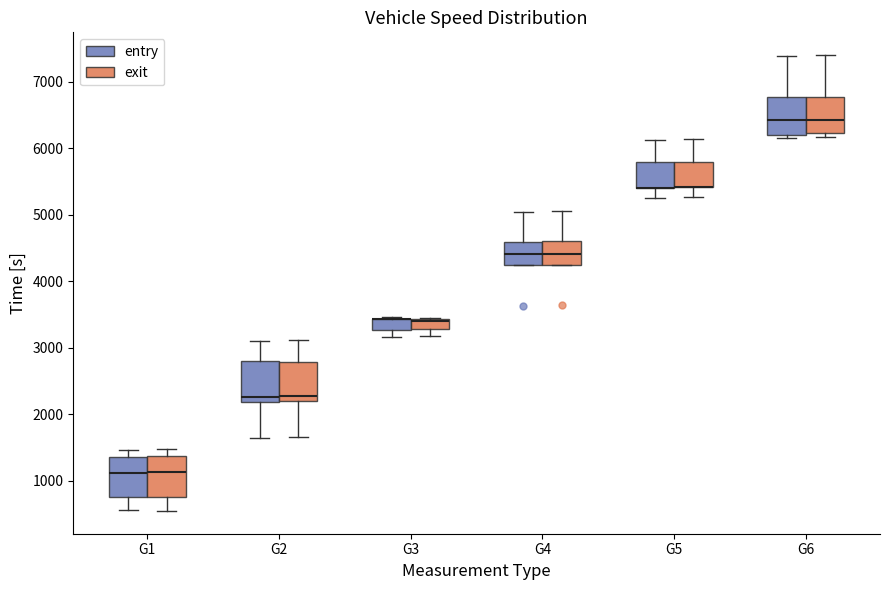

Reading left to right, read every box against the y-axis: the position of its median line, the range the box covers, and the ends of its whiskers. The values are not printed on the chart, so give them approximately, as read against the axis.

G1 (entry): median 1100, box 700 to 1400, whiskers 600 to 1500
G1 (exit): median 1100, box 800 to 1400, whiskers 500 to 1500
G2 (entry): median 2300, box 2200 to 2800, whiskers 1600 to 3100
G2 (exit): median 2300, box 2200 to 2800, whiskers 1700 to 3100
G3 (entry): median 3400 (drawn on the box's upper edge), box 3300 to 3400, whiskers 3200 to 3500
G3 (exit): median 3400 (drawn on the box's upper edge), box 3300 to 3400, whiskers 3200 to 3400
G4 (entry): median 4400, box 4200 to 4600, whiskers 4200 to 5000
G4 (exit): median 4400, box 4200 to 4600, whiskers 4200 to 5100
G5 (entry): median 5400 (drawn on the box's lower edge), box 5400 to 5800, whiskers 5200 to 6100
G5 (exit): median 5400 (drawn on the box's lower edge), box 5400 to 5800, whiskers 5300 to 6100
G6 (entry): median 6400, box 6200 to 6800, whiskers 6100 to 7400
G6 (exit): median 6400, box 6200 to 6800, whiskers 6200 (just below the box's lower edge) to 7400